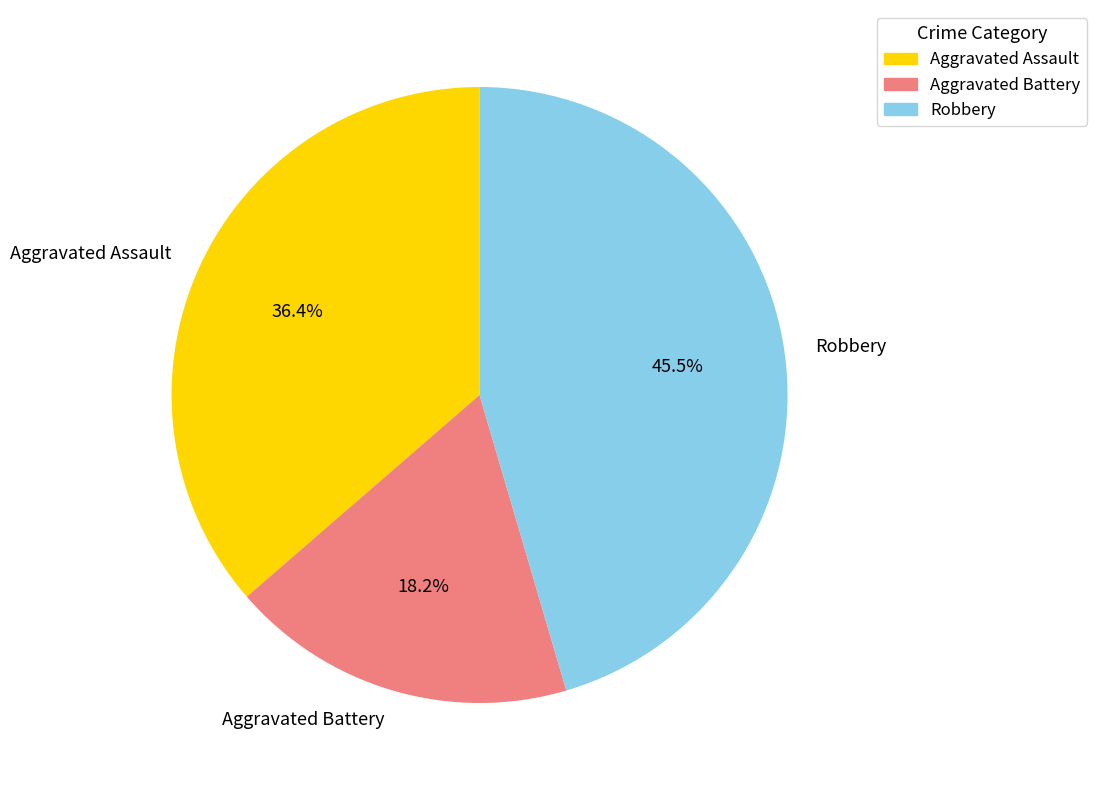

True or false: Aggravated Battery accounts for 11% of the total.

False